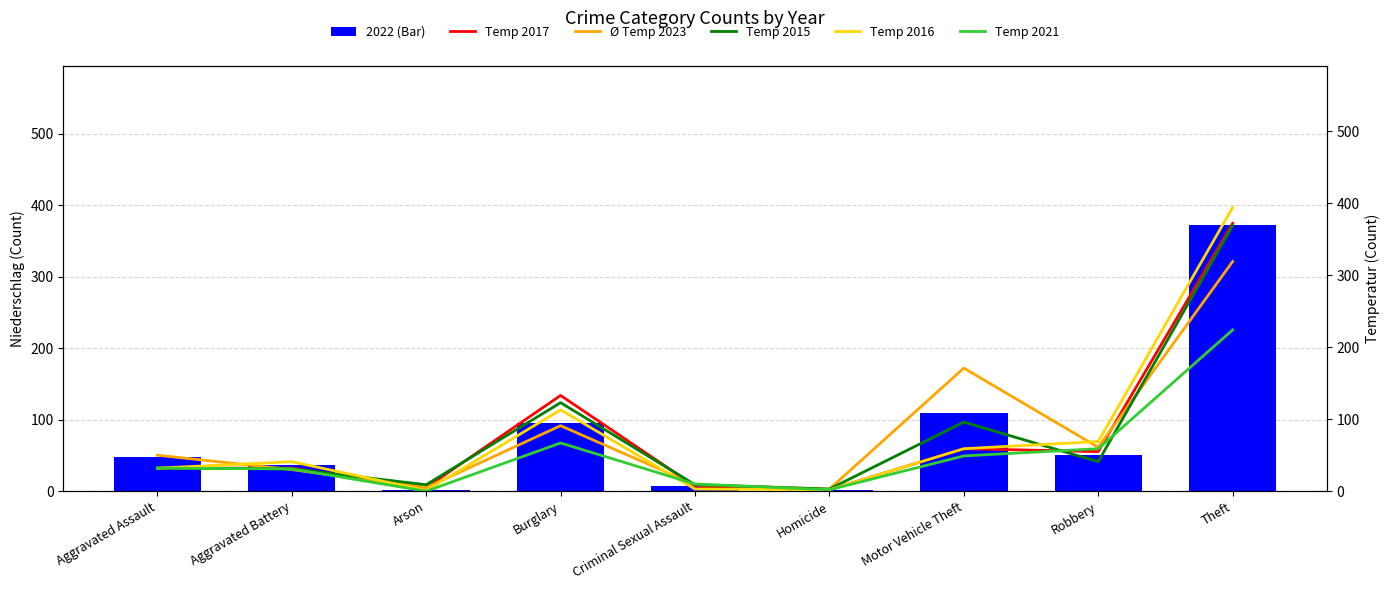

The Year 2023 series shows 3 at Homicide. True or false?

True